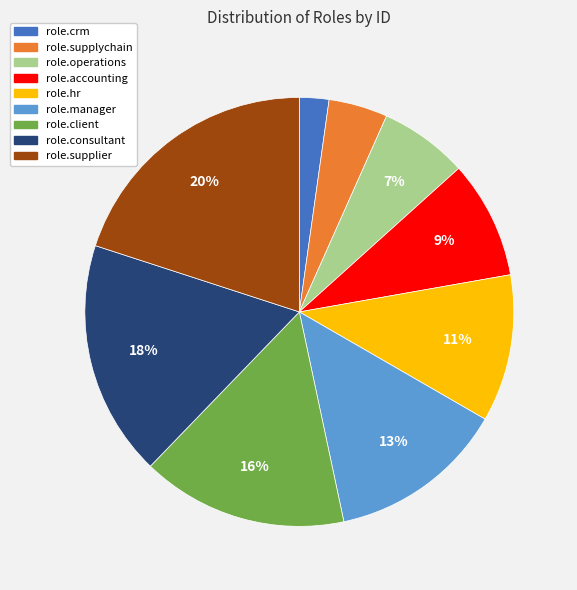

True or false: role.consultant accounts for 18% of the total.

True